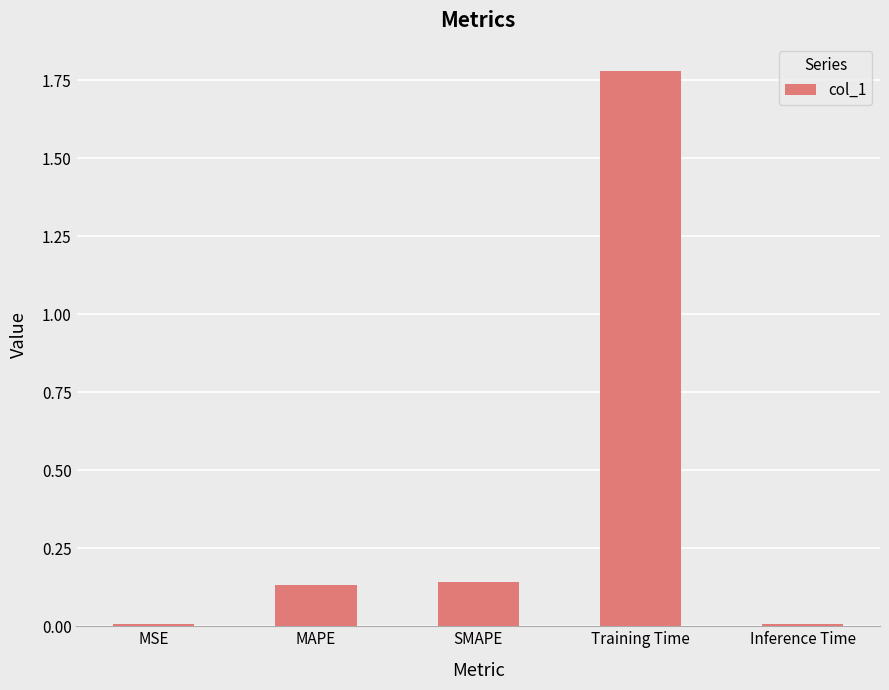

What position from the left is MAPE?

2